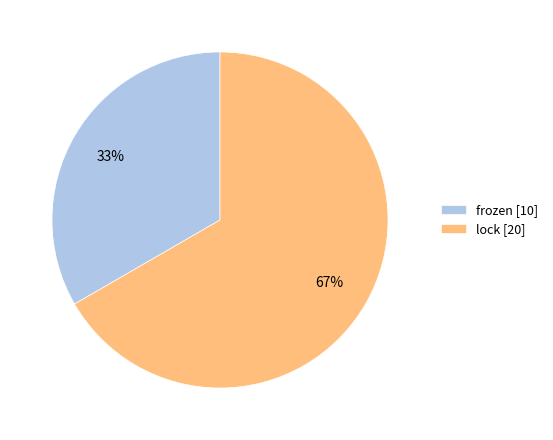

Approximately how many times larger is the value at frozen compared to lock?

0.5